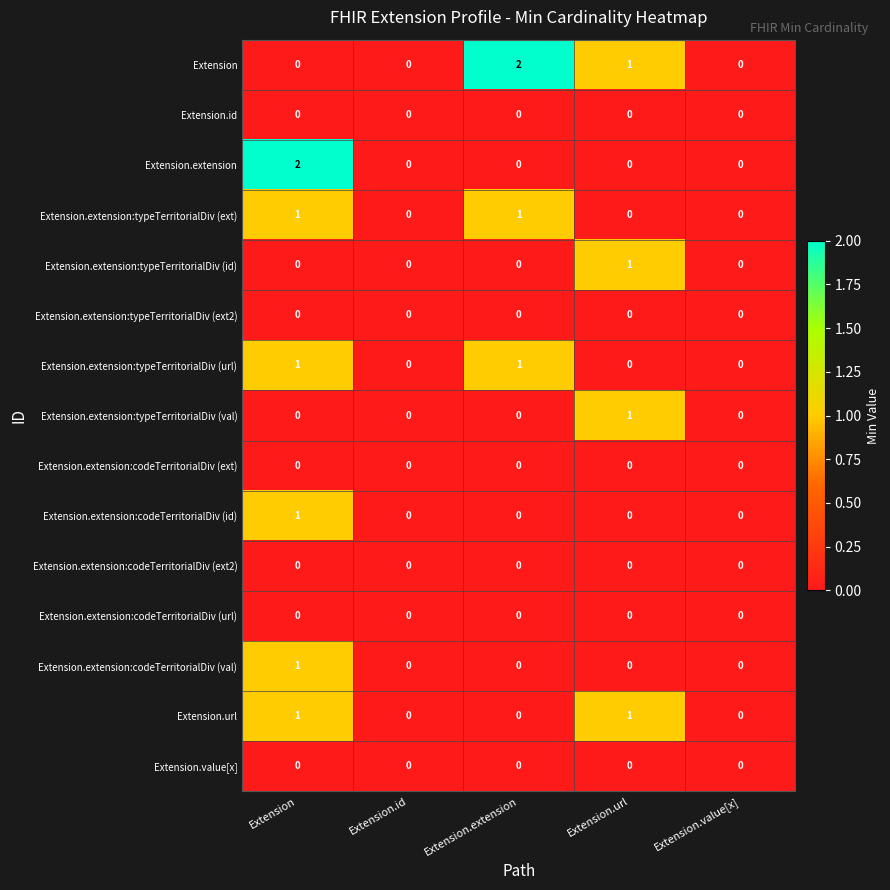

The Extension.extension:codeTerritorialDiv (val) series shows 0 at Extension.url. True or false?

True